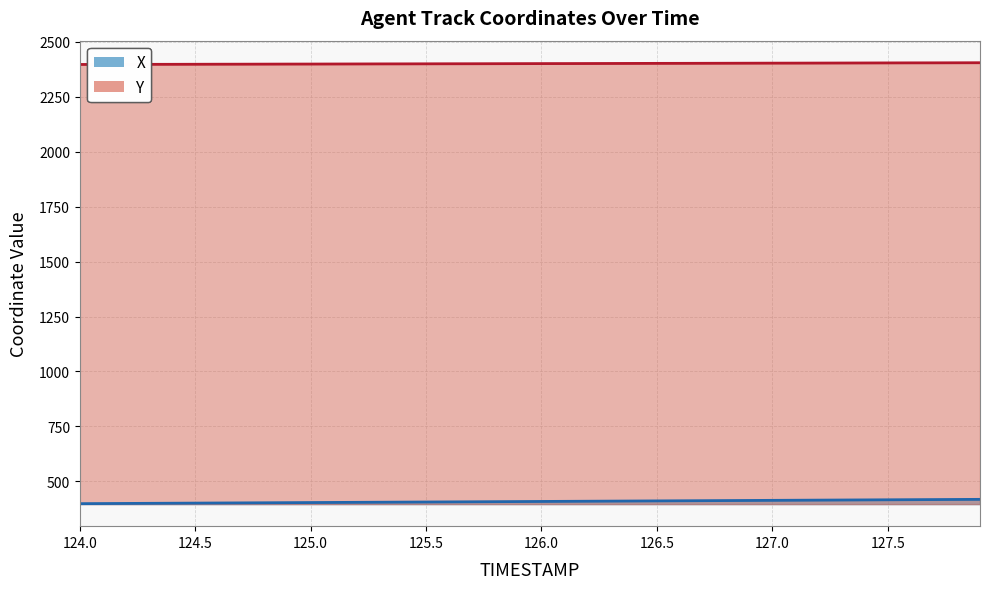

What is the value of the Y point at the 40th from the left?

2404.5